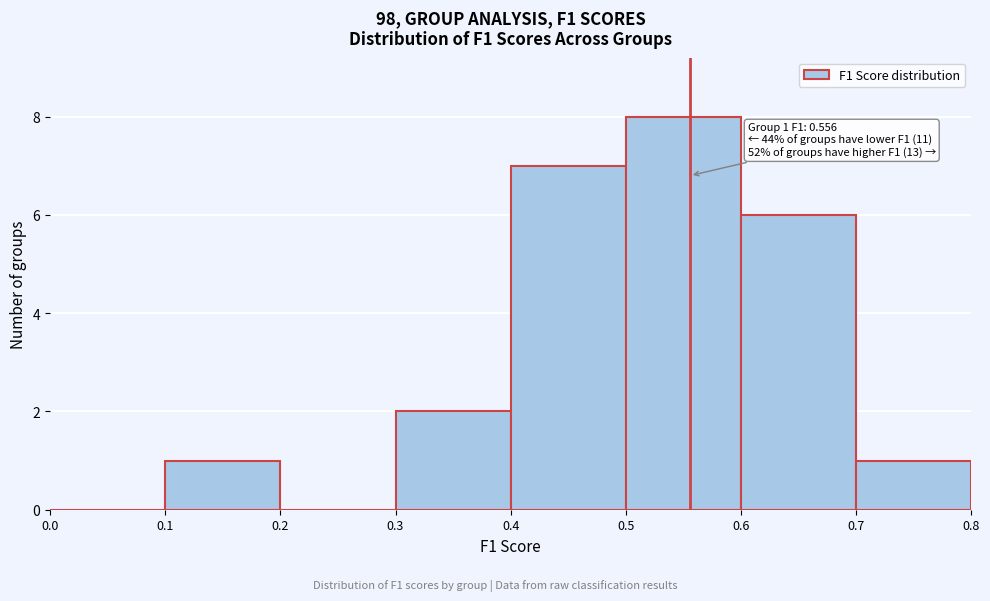

Which range on the x-axis has the tallest bar?

0.5 to 0.6